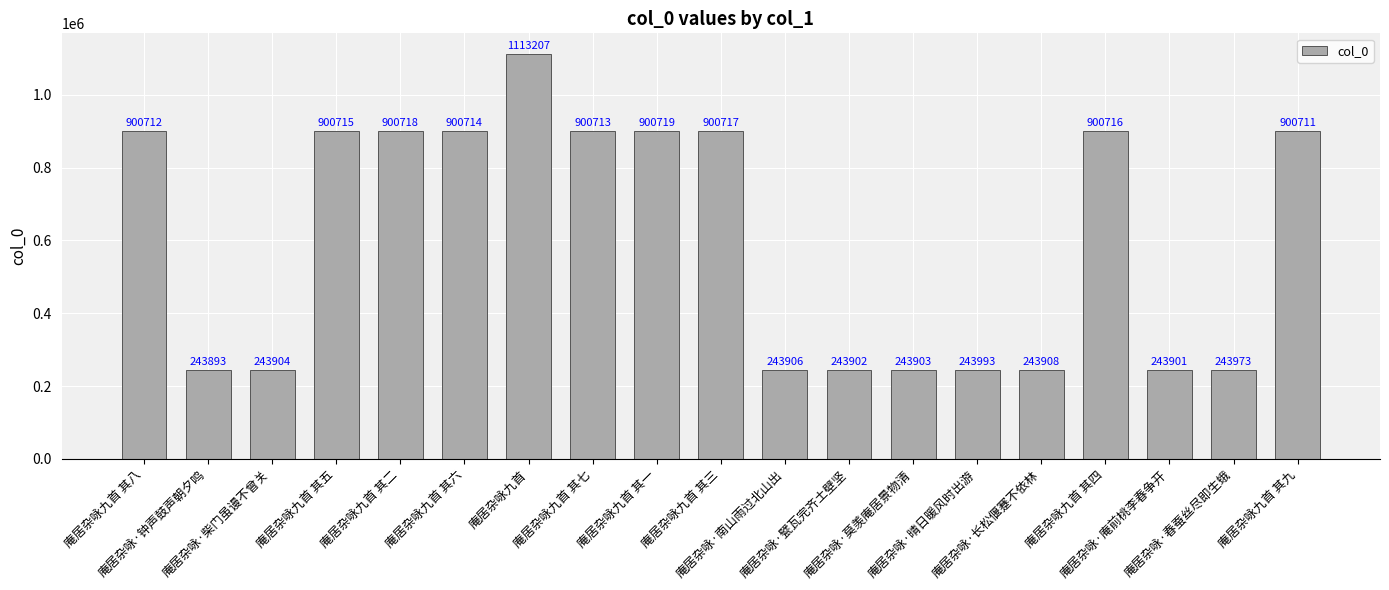

At which label is the value closest to 678550?

庵居杂咏九首 其九